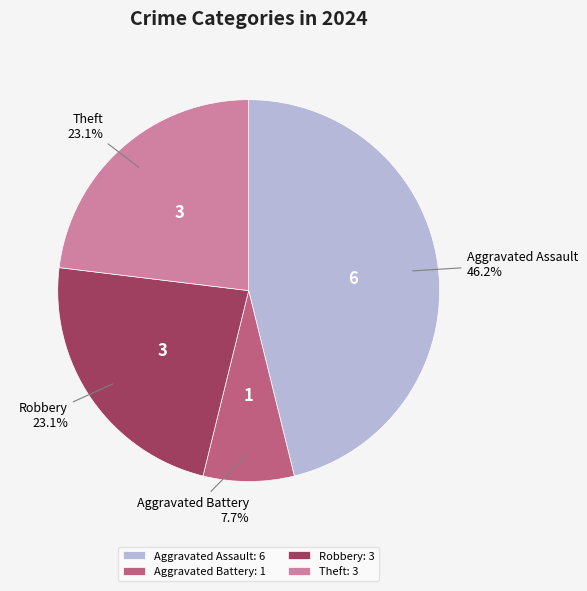

What percentage is NOT represented by Aggravated Assault?

53.8%